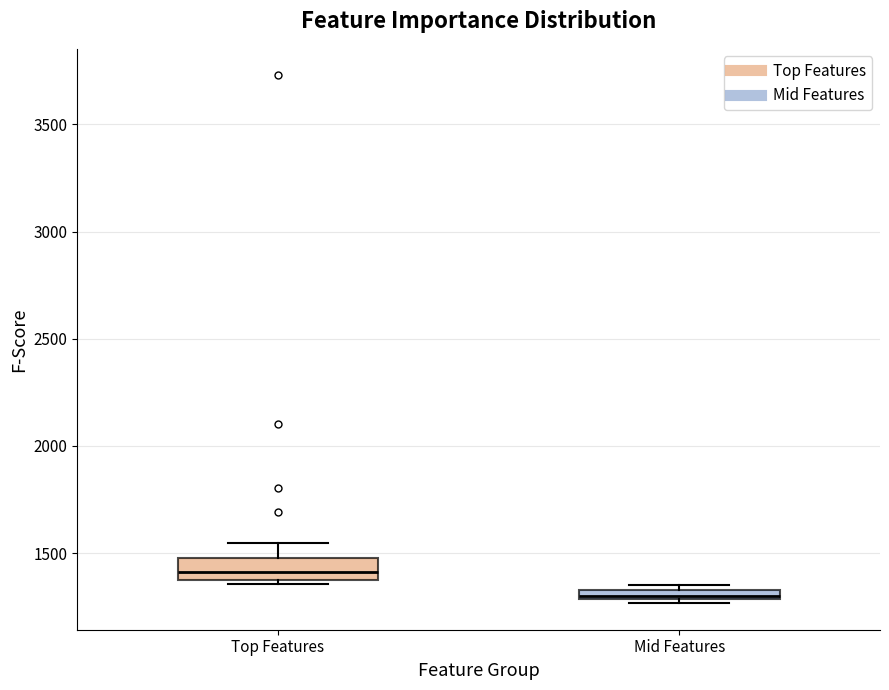

Comparing the boxes themselves (not the whiskers), which one is the tallest?

Top Features